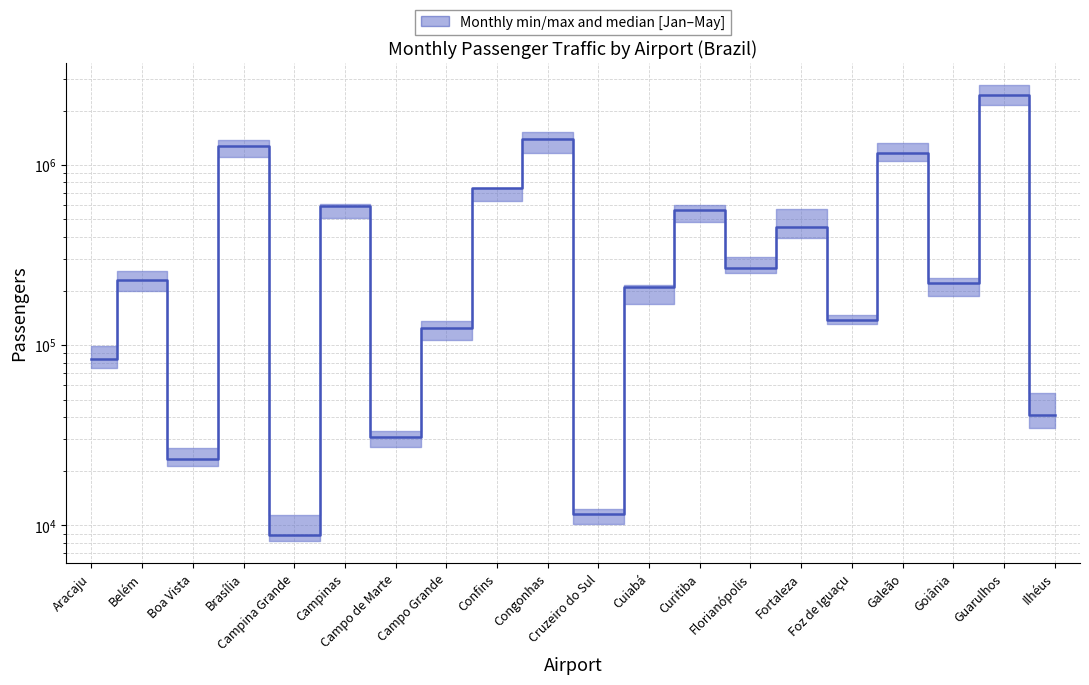

Reading left to right, transcribe all the data shown in this chart.

84241	229306	23478	1268537	8900	594074	31031	124543	742141	1393733	11560	210738	559851	267295	453770	138368	1168978	221277	2435663	41003